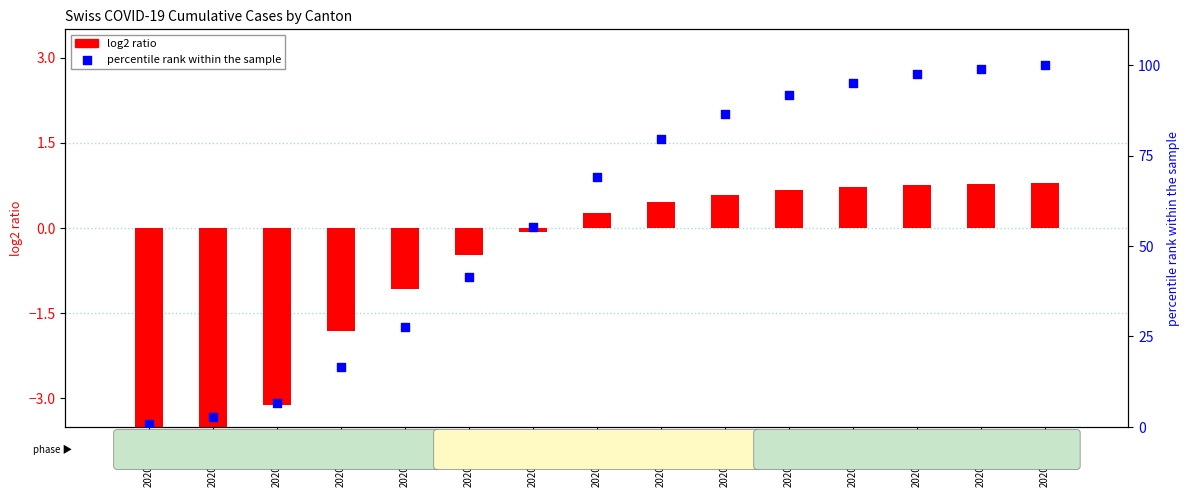

Which series contains the highest Y value?

percentile rank within the sample